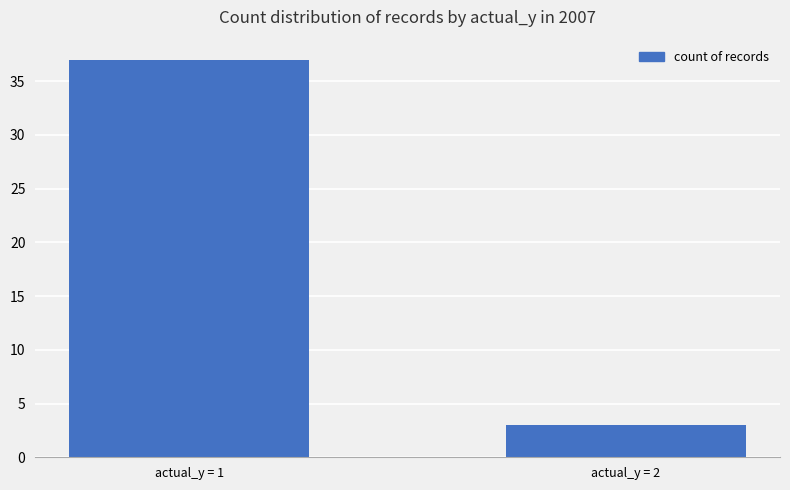

Approximately how many times larger is the value at actual_y = 2 compared to actual_y = 1?

0.1